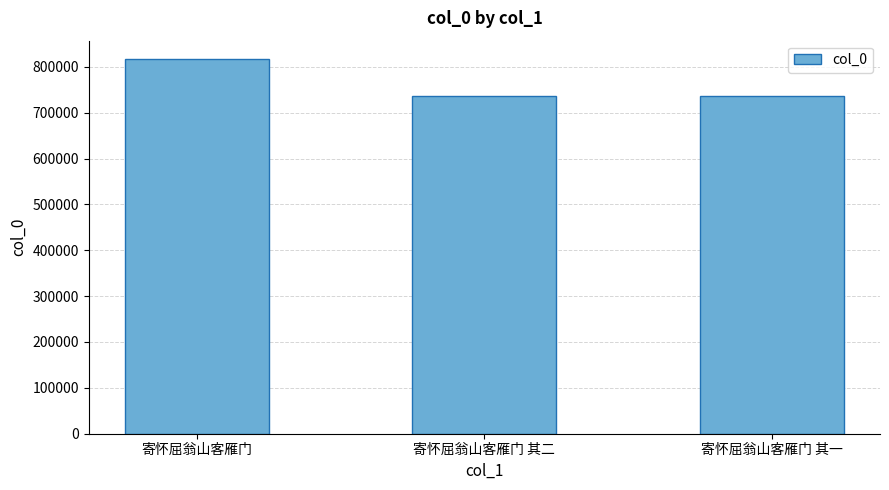

Read the value at 寄怀屈翁山客雁门 其二.

736318